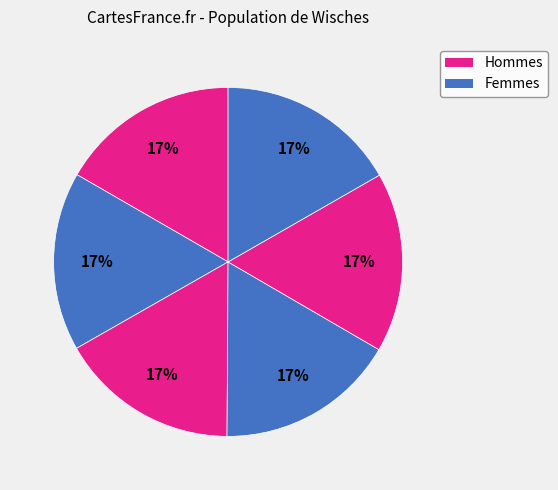

How many segments does this pie chart have?

6